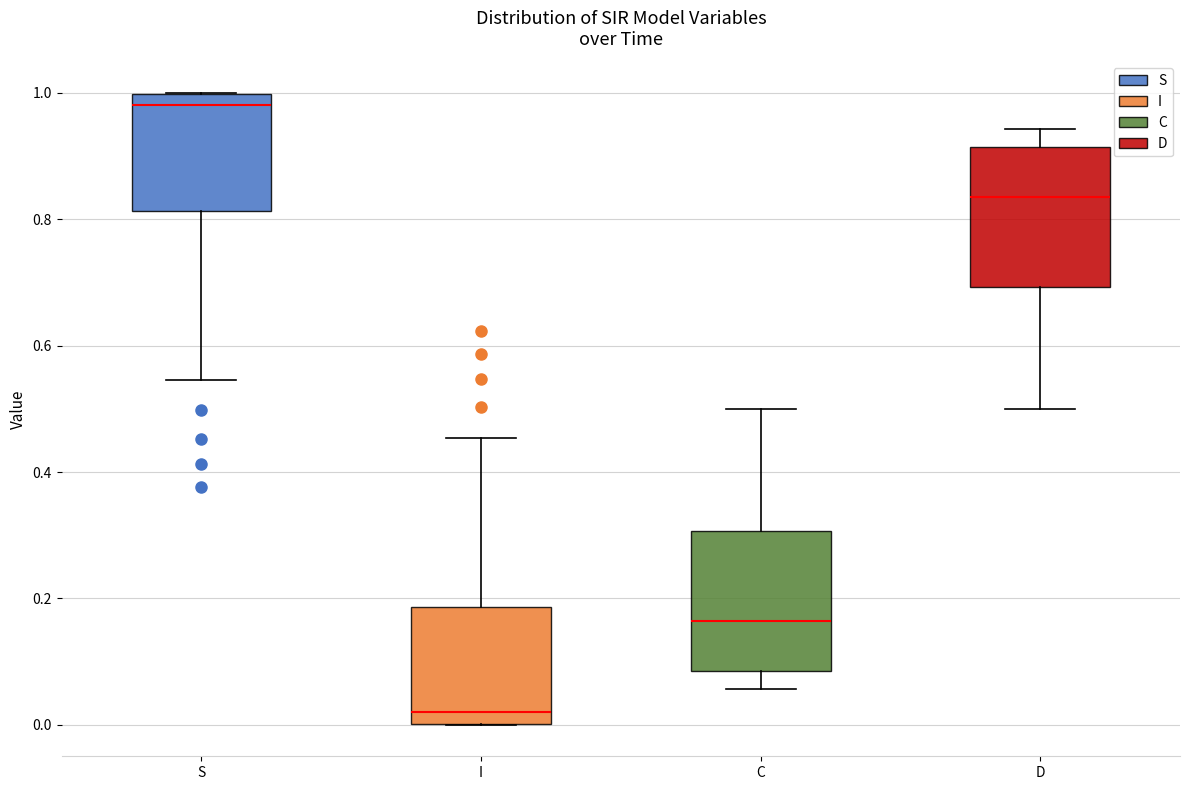

Which box has the highest median line?

S